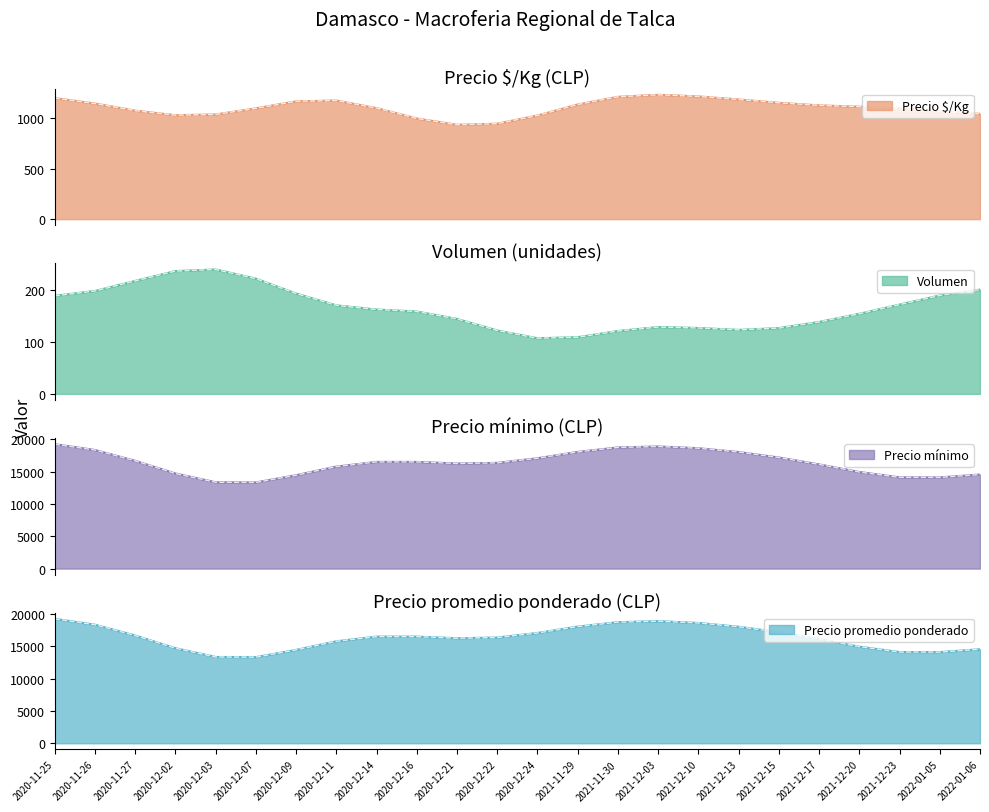

True or false: Precio $/Kg has more than 2 interior local peaks.

True